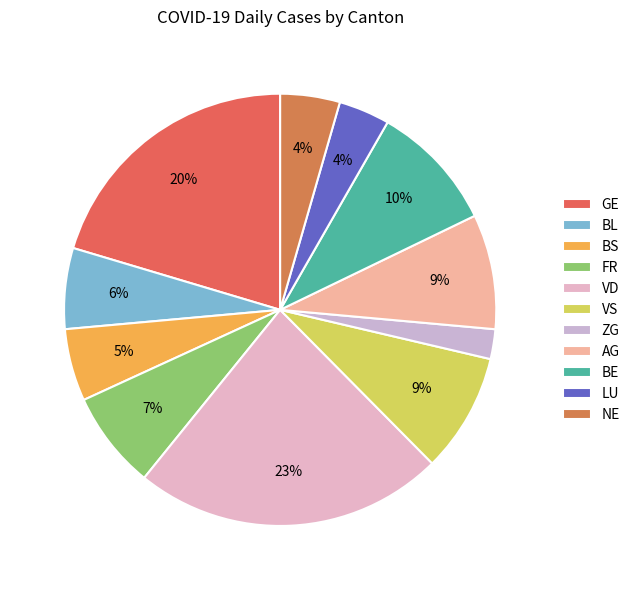

How much of the chart is everything except FR?

92.7%